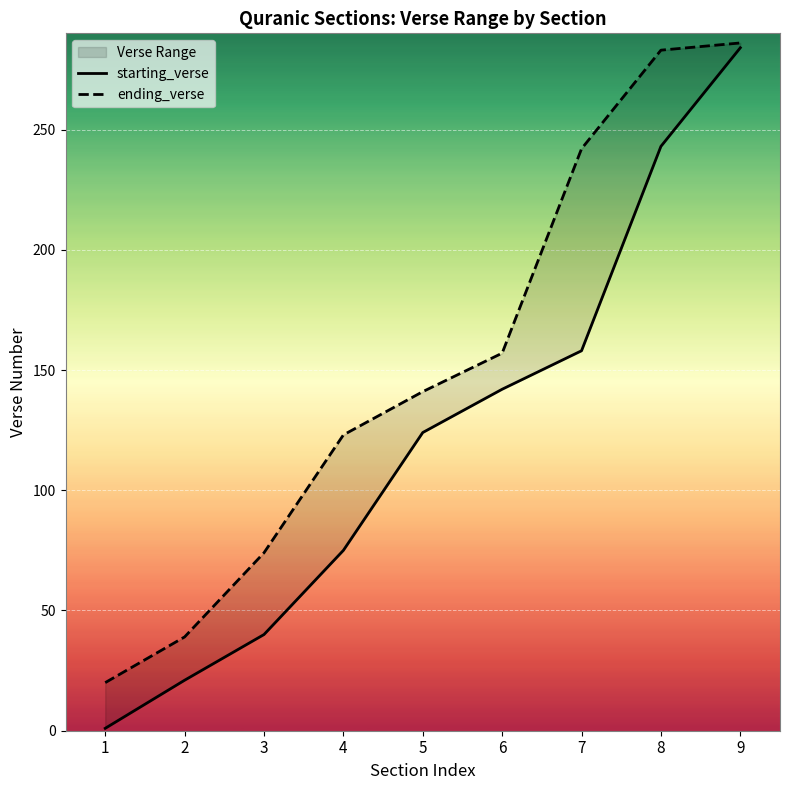

What value does the starting_verse series have at 7, to the nearest 10?

160